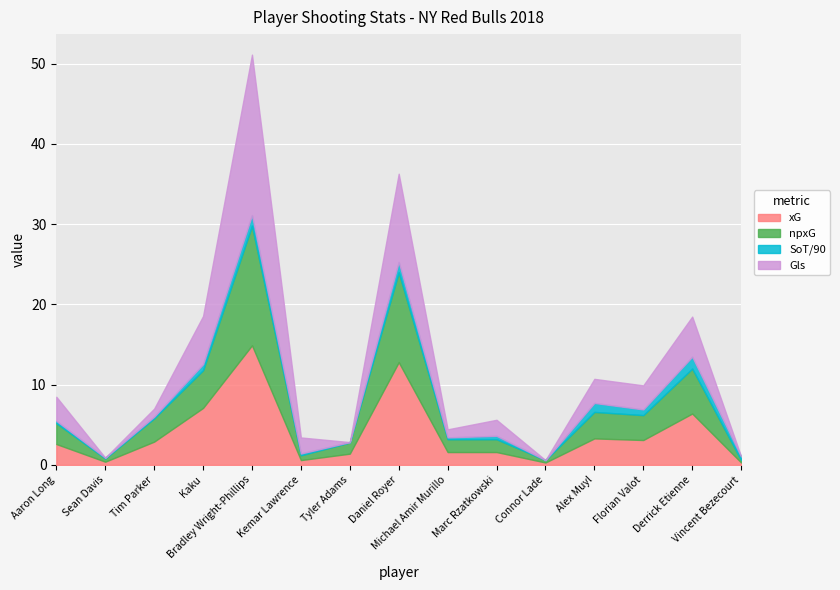

List the labels in order of npxG value, largest first.

Bradley Wright-Phillips, Daniel Royer, Derrick Etienne, Kaku, Alex Muyl, Florian Valot, Tim Parker, Aaron Long, Michael Amir Murillo, Marc Rzatkowski, Tyler Adams, Kemar Lawrence, Sean Davis, Connor Lade, Vincent Bezecourt